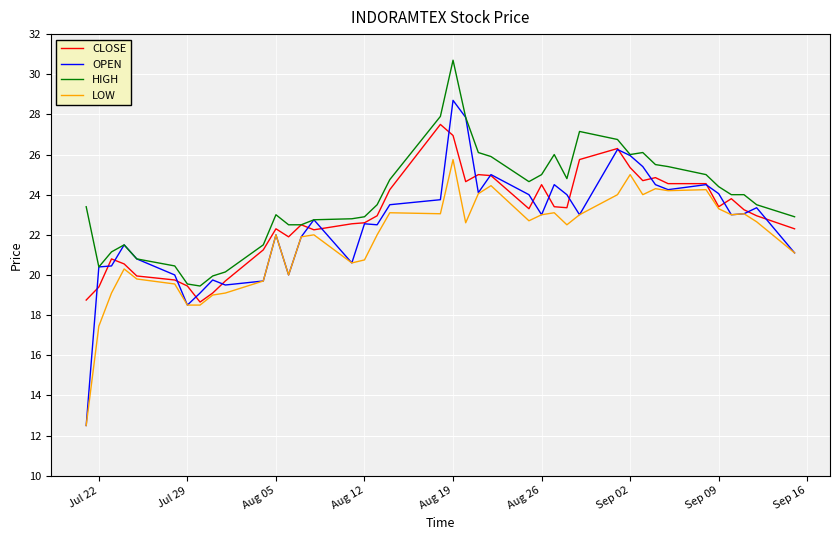

True or false: CLOSE and OPEN cross at least once.

True